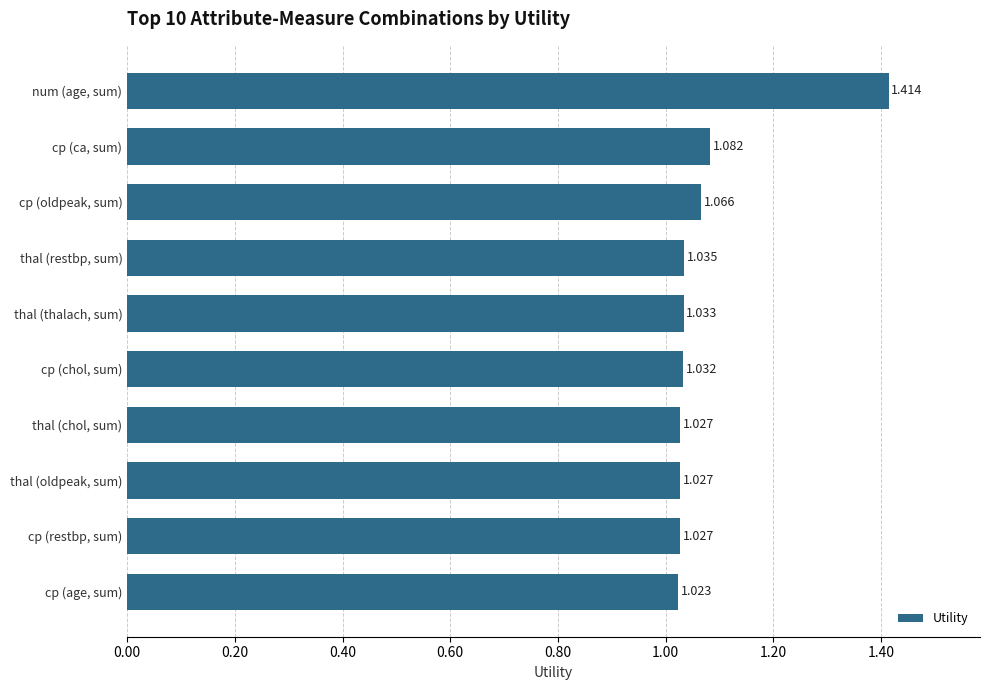

What is the difference between the maximum and minimum values?

0.4